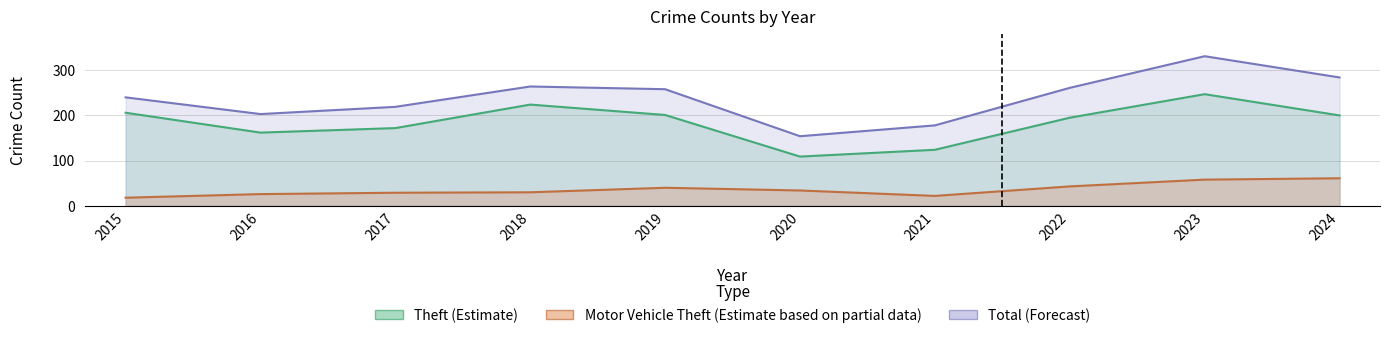

Reading left to right, transcribe all the data shown in this chart.

Theft: 2015=206	2016=162	2017=172	2018=224	2019=201	2020=109	2021=124	2022=195	2023=247	2024=200
Motor Vehicle Theft: 2015=18	2016=26	2017=29	2018=30	2019=40	2020=34	2021=22	2022=43	2023=58	2024=61
Total: 2015=240	2016=203	2017=219	2018=264	2019=258	2020=154	2021=178	2022=261	2023=331	2024=284